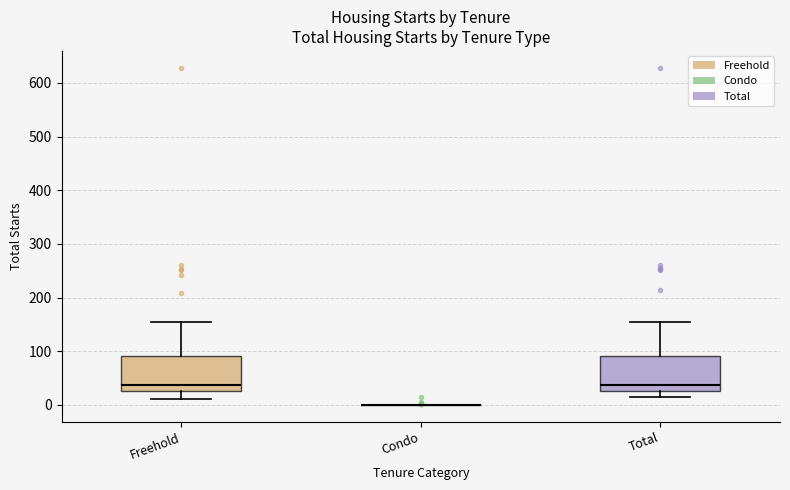

Where does the lower whisker of the box for Total end on the y-axis? The values are not printed on the chart, so give them approximately, as read against the axis.

10